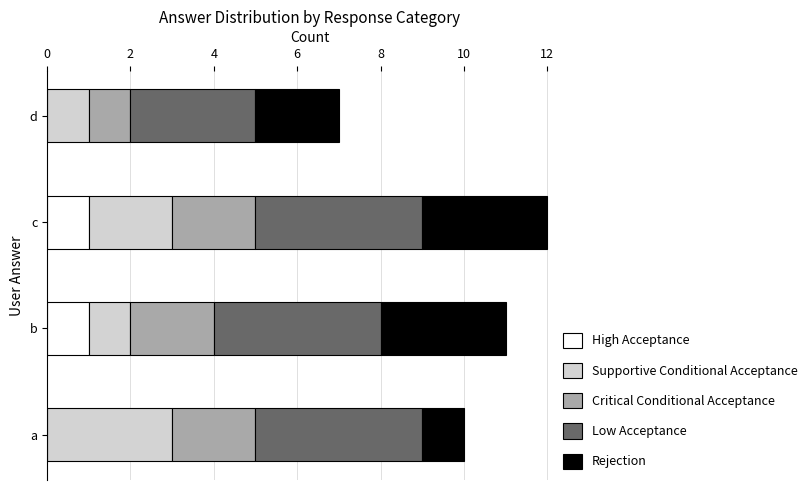

What is the total value across all series at c?

12